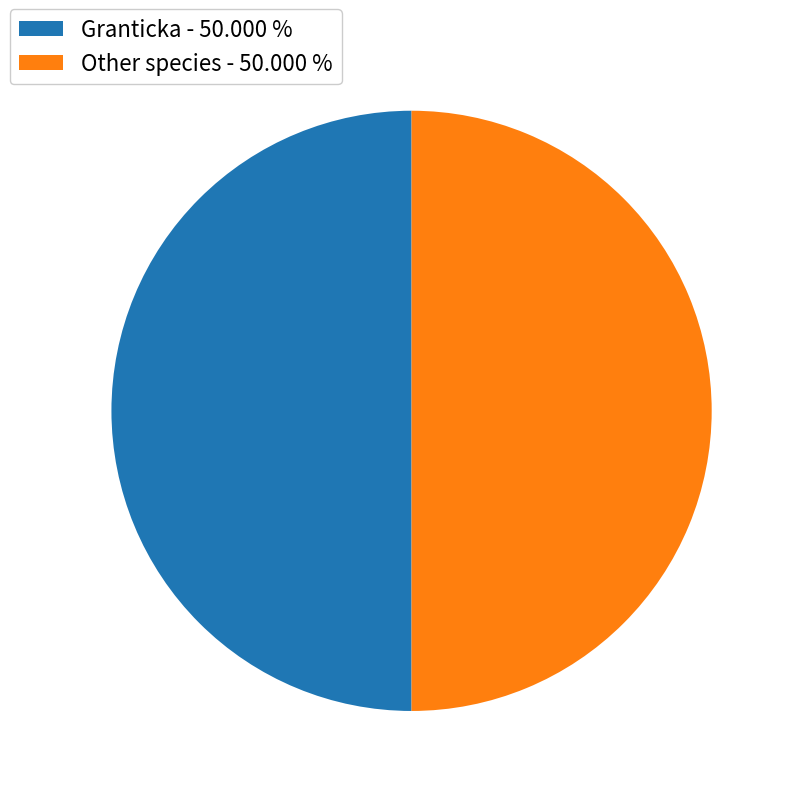

Approximately how many times larger is the value at Granticka - 50.000 % compared to Other species - 50.000 %?

1.0